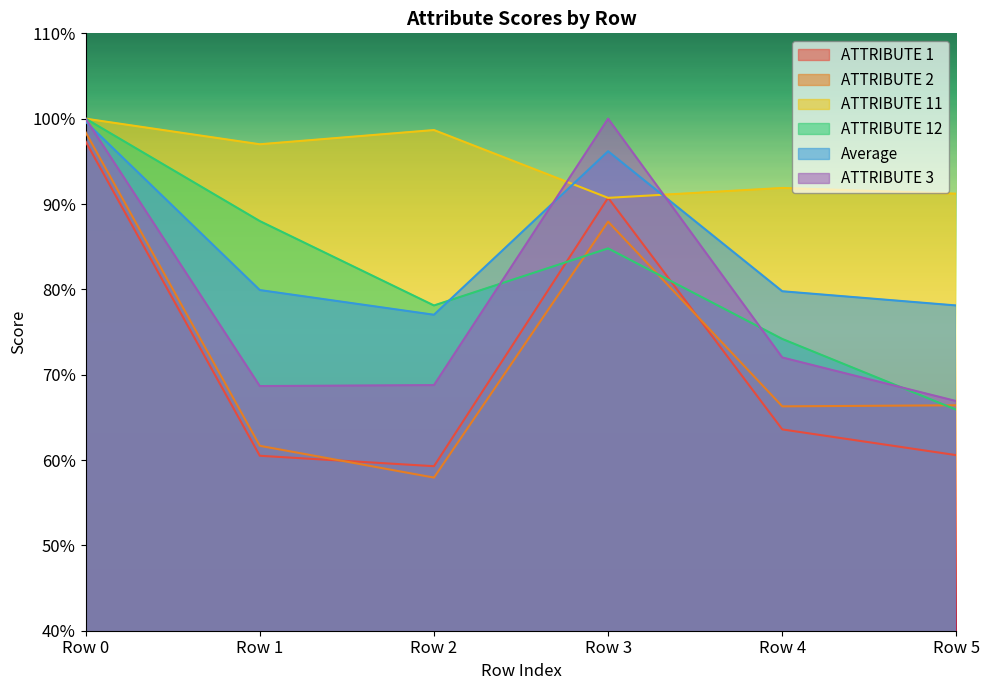

What are all the series names shown in the legend?

ATTRIBUTE 1, ATTRIBUTE 2, ATTRIBUTE 11, ATTRIBUTE 12, Average, ATTRIBUTE 3